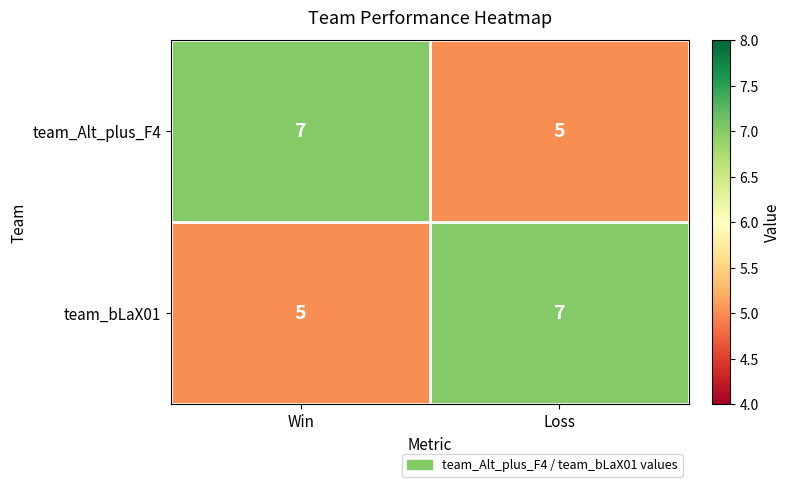

What is the total value across all series at Loss?

12